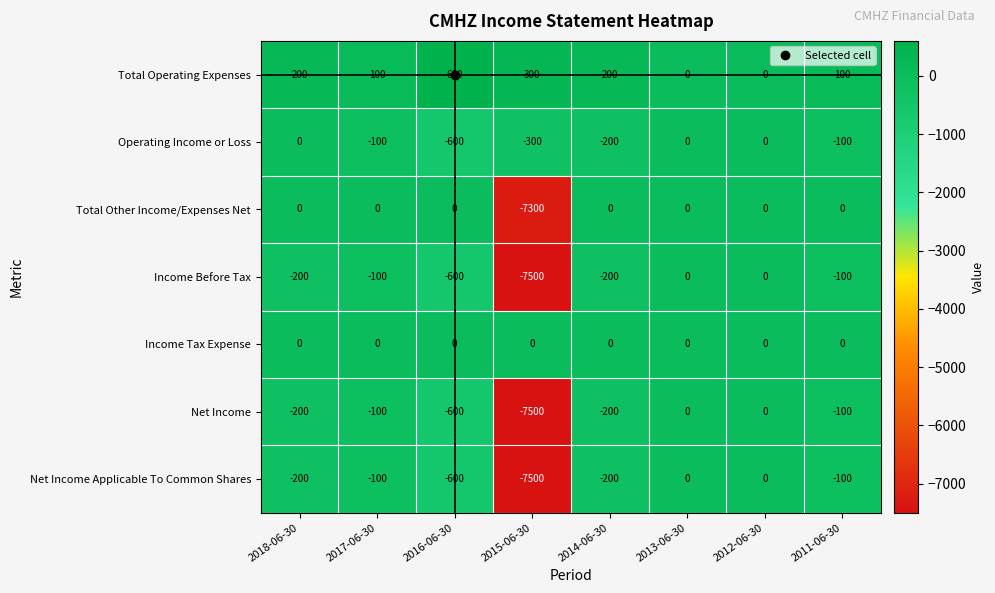

True or false: Total Operating Expenses has a value of 316 at 2014-06-30.

False